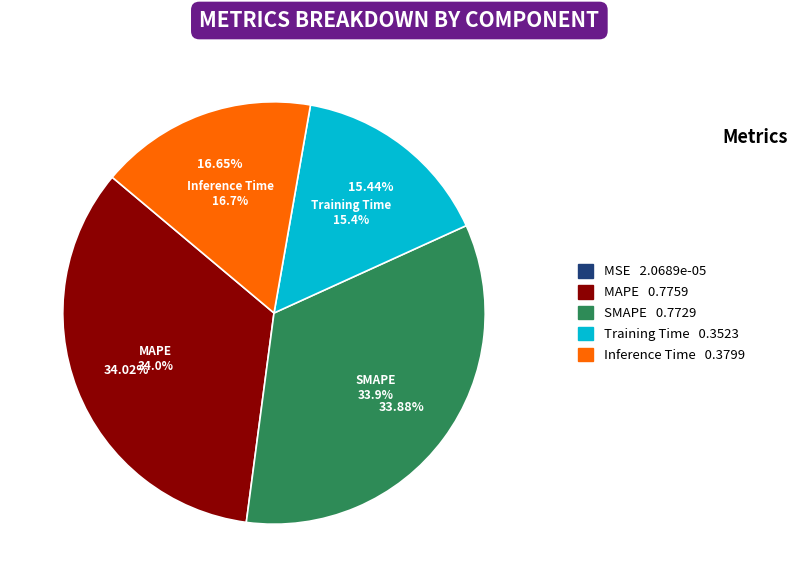

How many slices are in this pie chart?

5